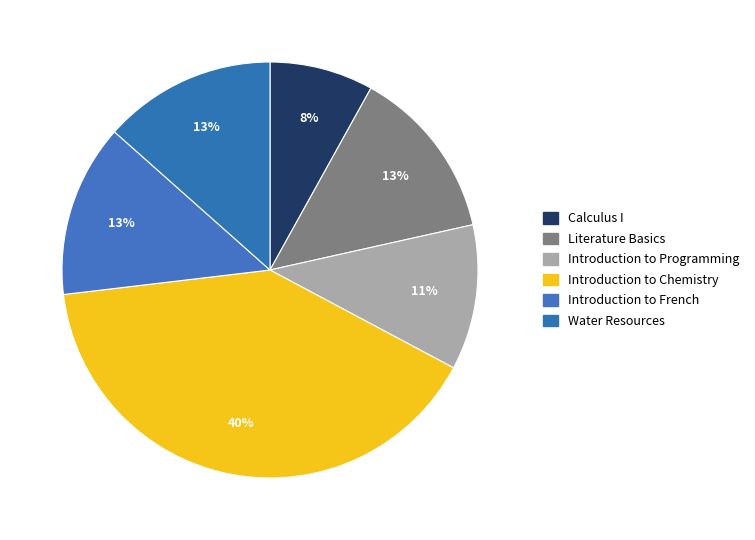

How many slices are in this pie chart?

6